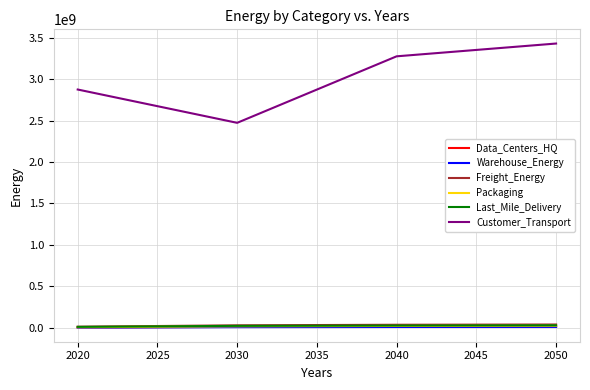

Which series has the largest total across all categories?

Customer_Transport